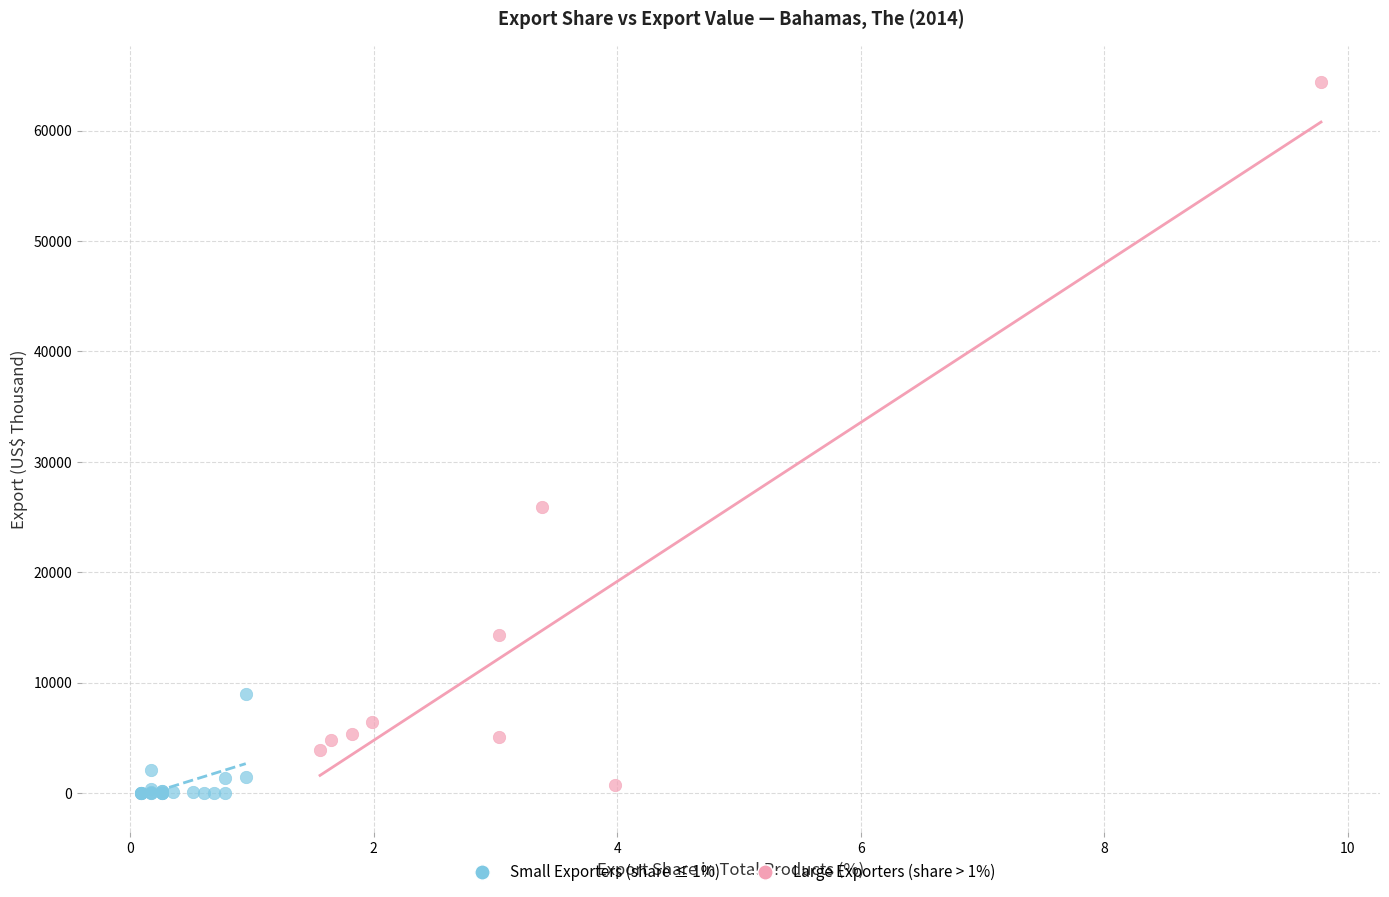

Which series reaches the maximum Y coordinate?

Large Exporters (share > 1%)